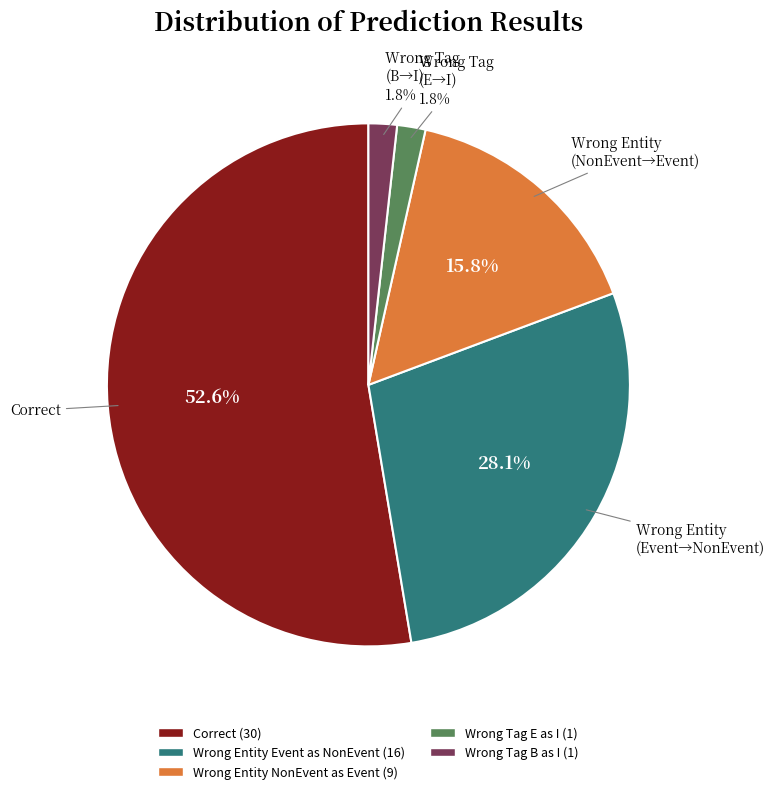

Is there a majority slice in this chart?

Yes